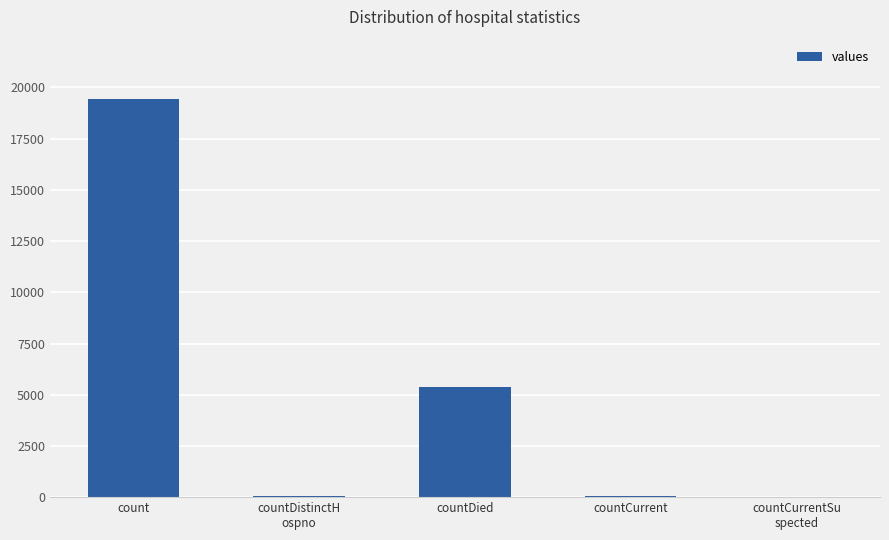

Are the bars horizontal?

No